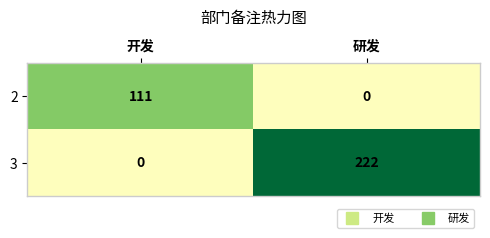

Reading right to left, extract all data points from this chart.

2: 0	111
3: 222	0